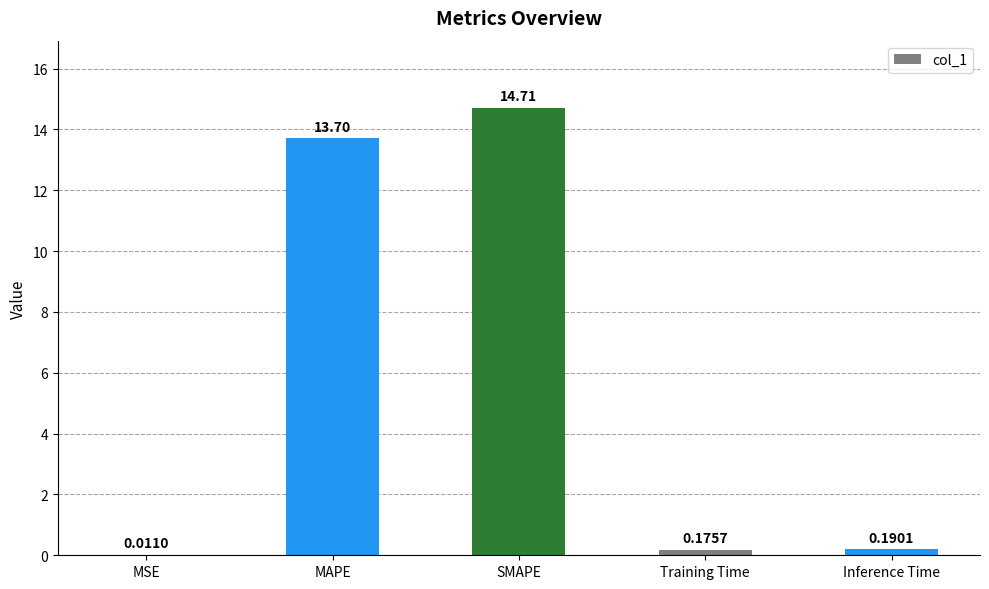

What is the change in value from SMAPE to Training Time?

-14.5